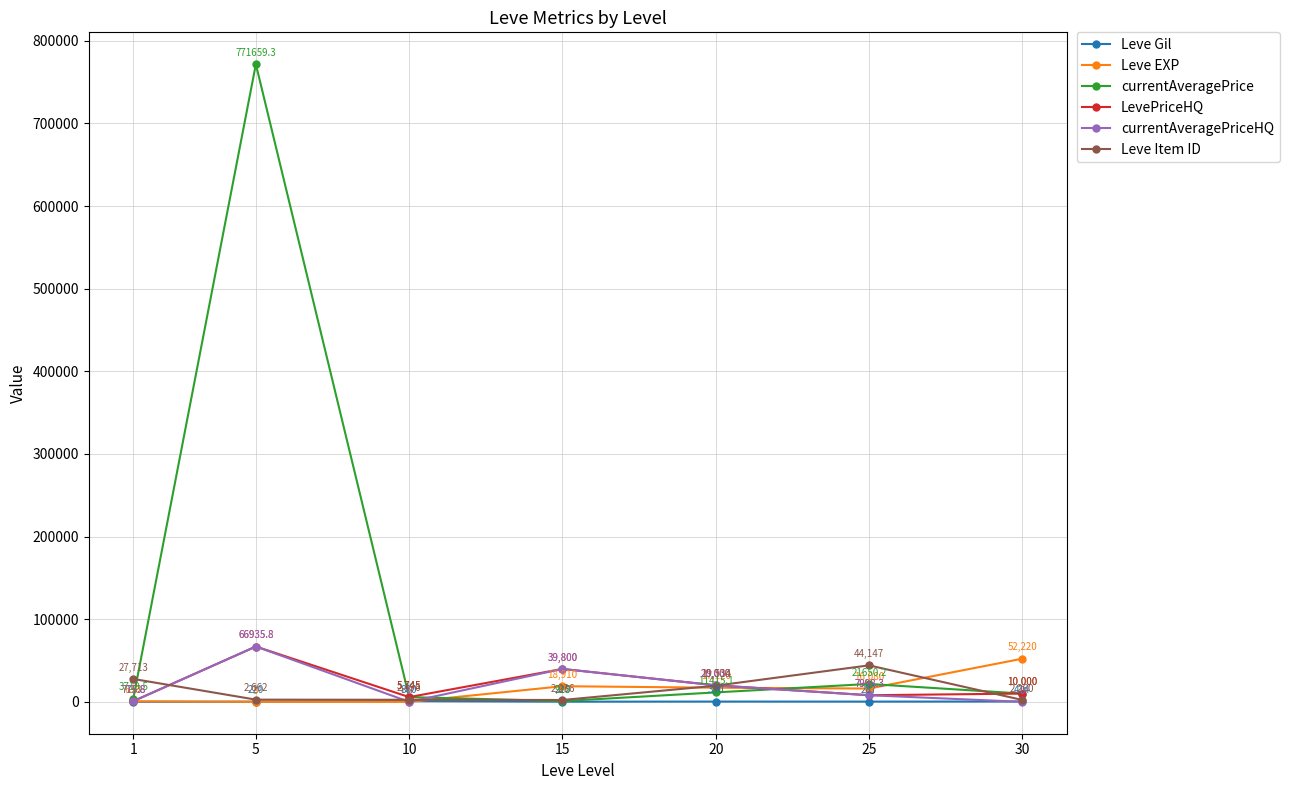

Reading right to left, transcribe all the data shown in this chart.

Leve Gil: 30=414.0	25=287.0	20=330.0	15=220.0	10=880.0	5=220.0	1=113.0
Leve EXP: 30=52220.0	25=16080.0	20=17120.0	15=18910.0	10=6.0	5=5.0	1=630.0
currentAveragePrice: 30=10000.0	25=21650.2	20=11415.1	15=915.0	10=5745.0	5=771659.3	1=3719.5
LevePriceHQ: 30=10000.0	25=7998.3	20=20000.0	15=39800.0	10=5745.0	5=66935.8	1=775.8
currentAveragePriceHQ: 30=0.0	25=7998.3	20=20000.0	15=39800.0	10=0.0	5=66935.8	1=775.8
Leve Item ID: 30=2260.0	25=44147.0	20=19534.0	15=2236.0	10=2496.0	5=2662.0	1=27713.0